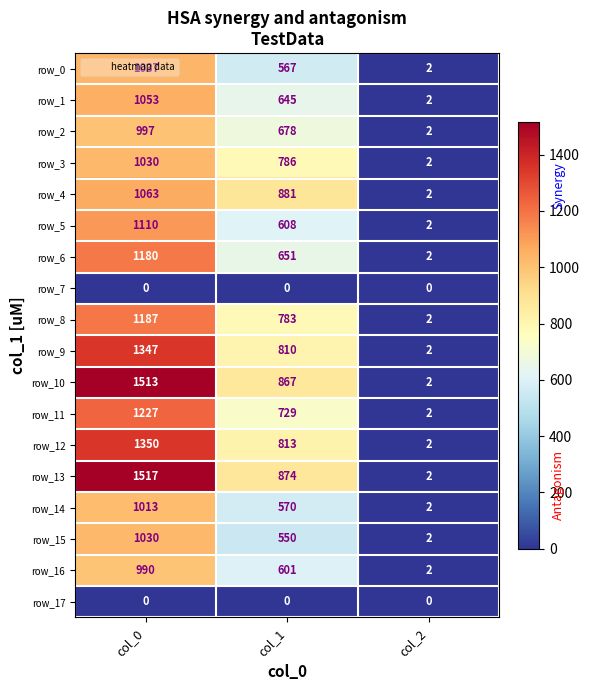

Between col_0 and col_2, which series saw the biggest shift?

row_13